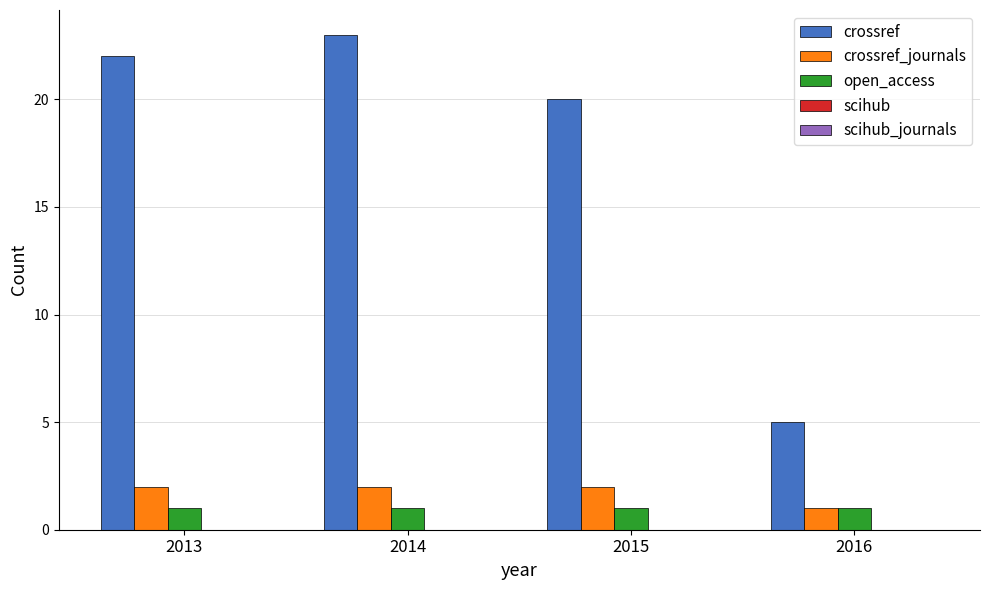

Which series changed the most between 2013 and 2015?

crossref